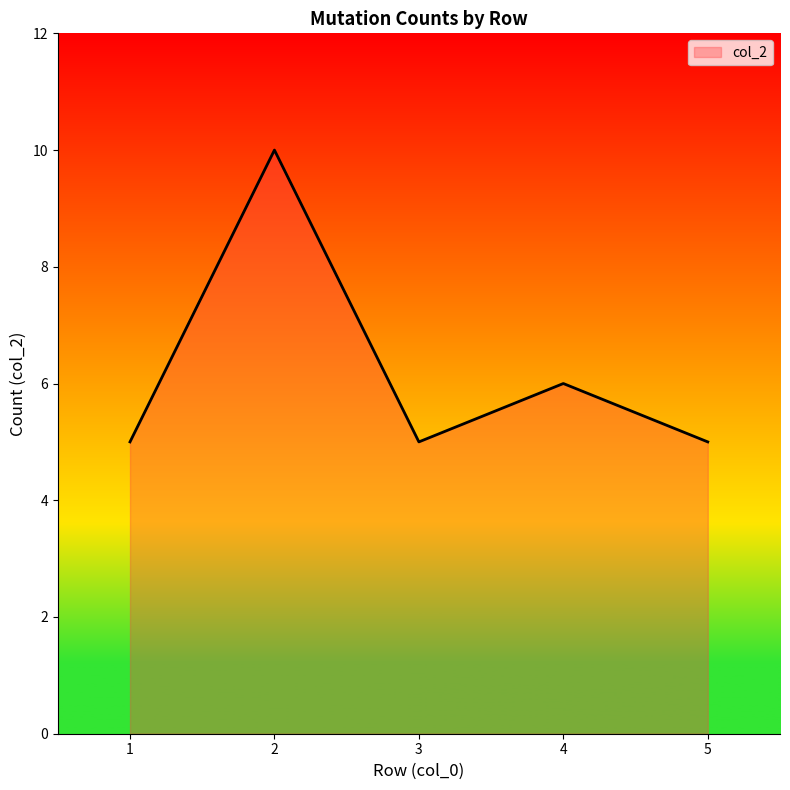

How many interior local valleys (lower than both neighbors) does the data have?

1